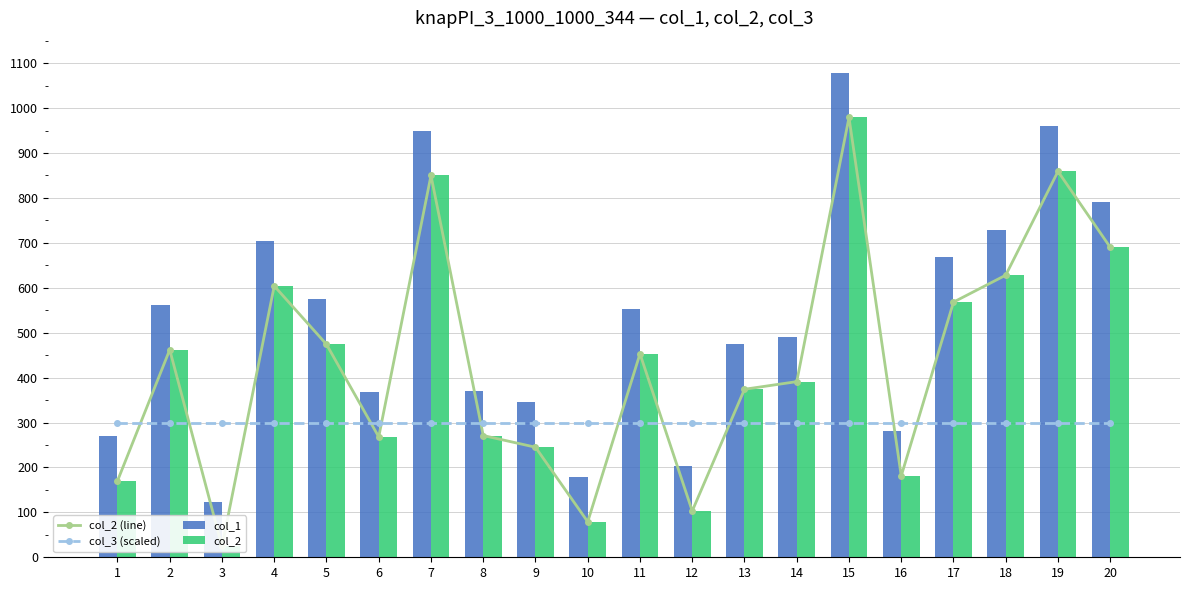

Between 15 and 6, which is larger?

15